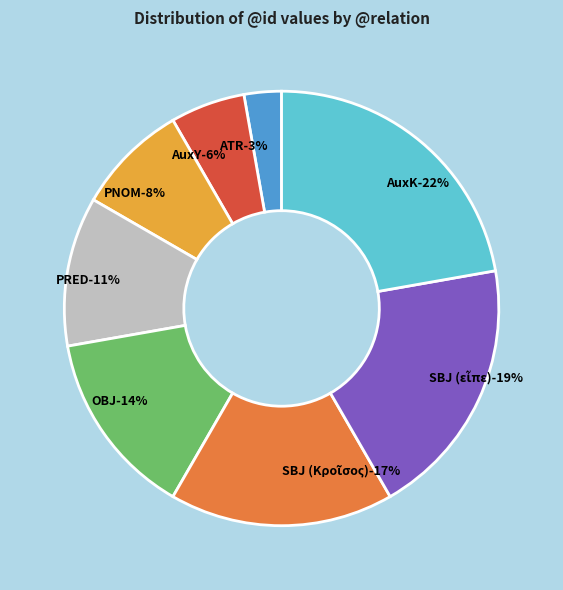

Combined, what portion of the pie is OBJ and SBJ?

33.3%